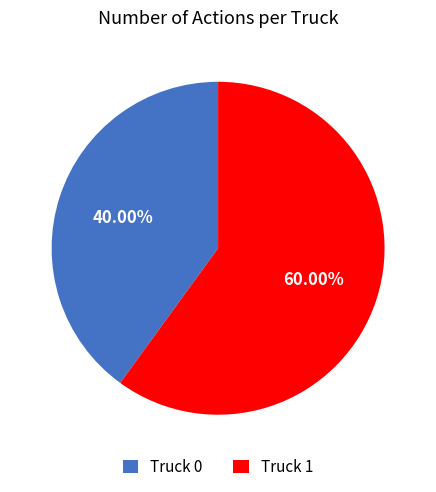

Rank the categories by value from lowest to highest.

Truck 0, Truck 1